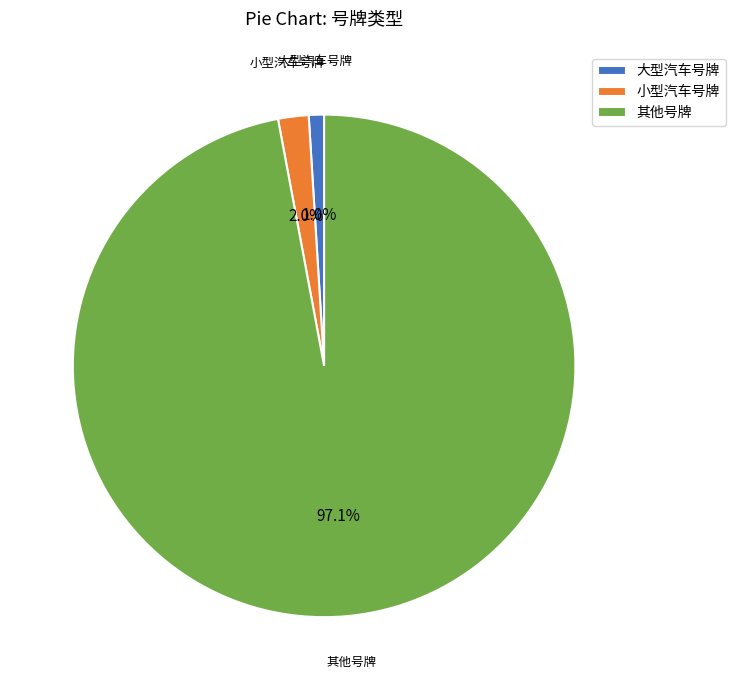

To the nearest percent, what portion does 小型汽车号牌 represent?

2%